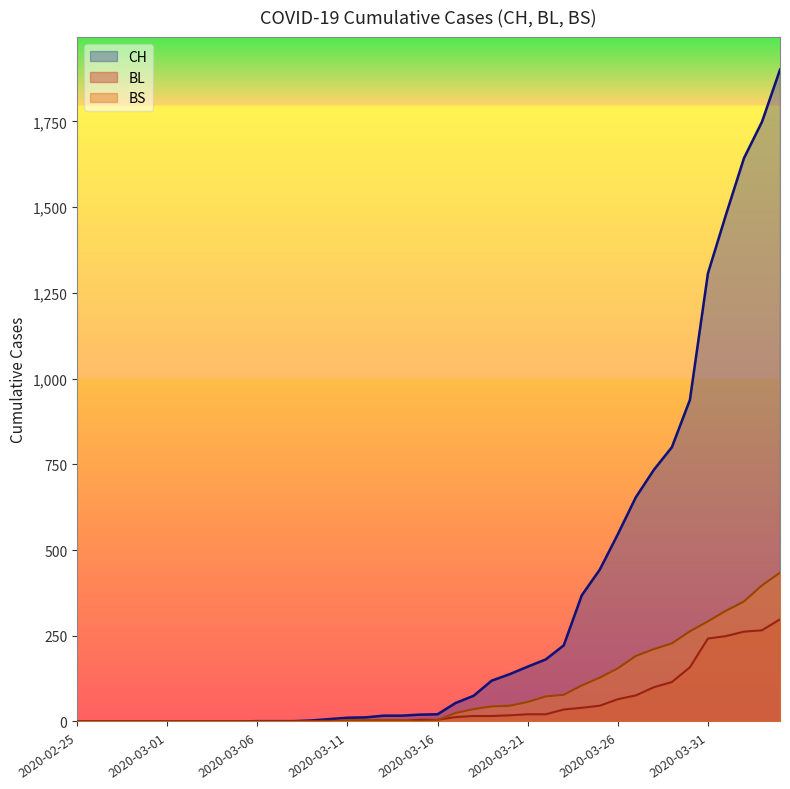

True or false: BL has more than 2 interior local peaks.

False